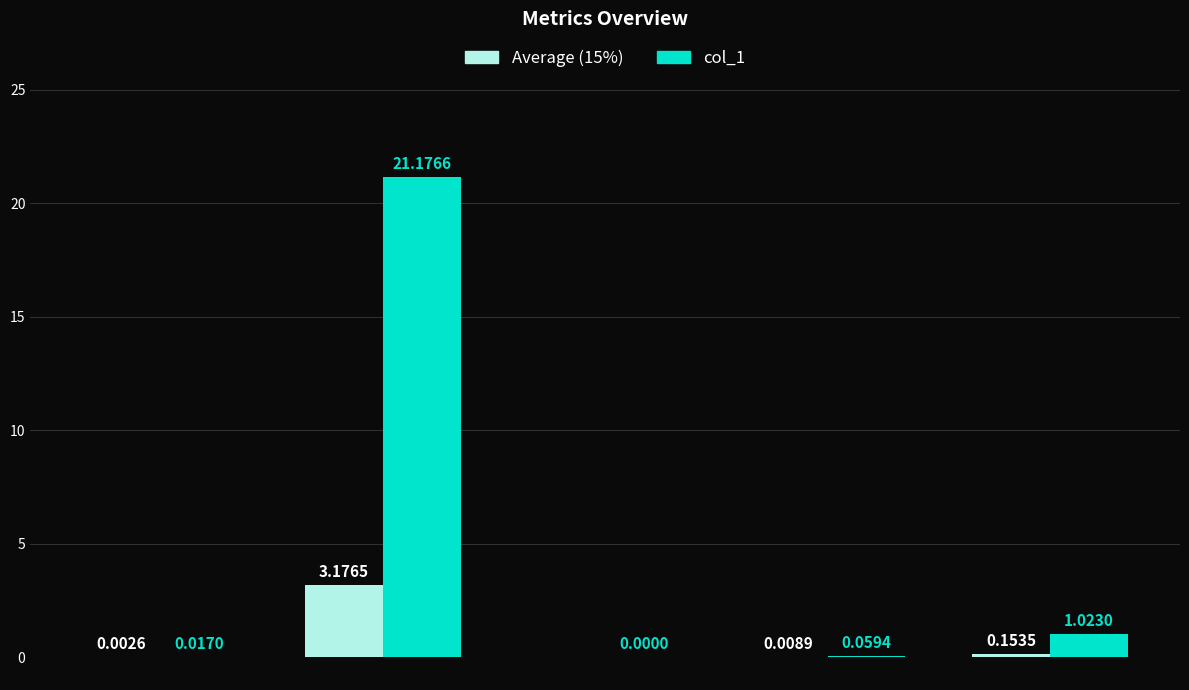

How many series are shown in this chart?

2